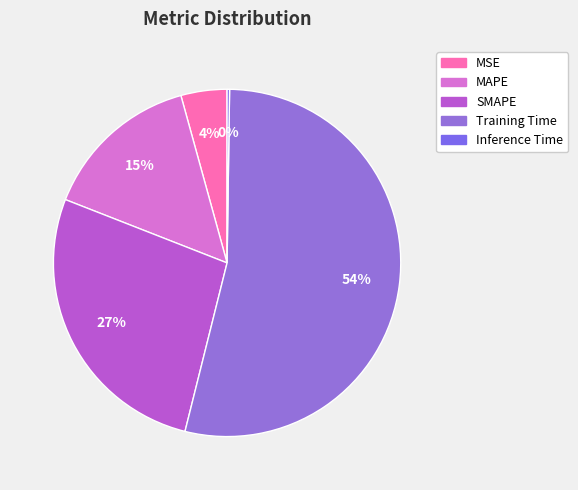

Do Inference Time and MSE together represent more than half of the pie?

No